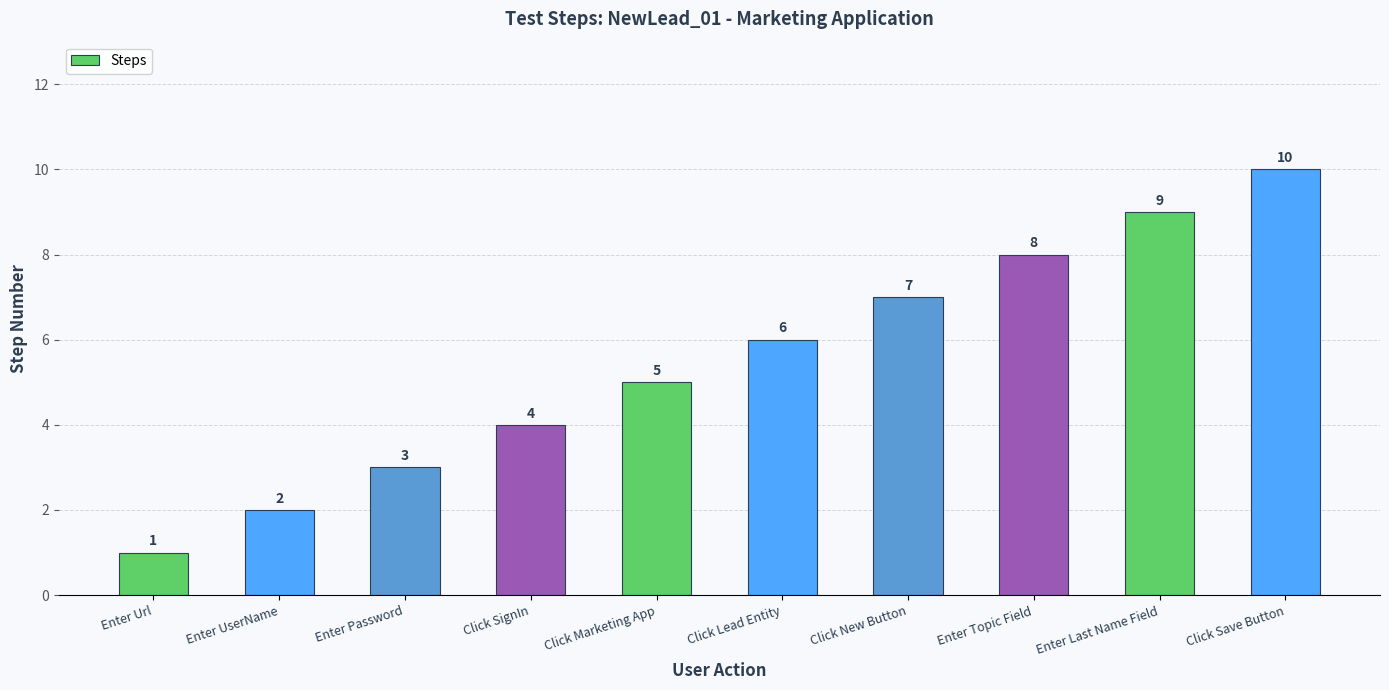

Reading left to right, extract all data points from this chart.

1	2	3	4	5	6	7	8	9	10